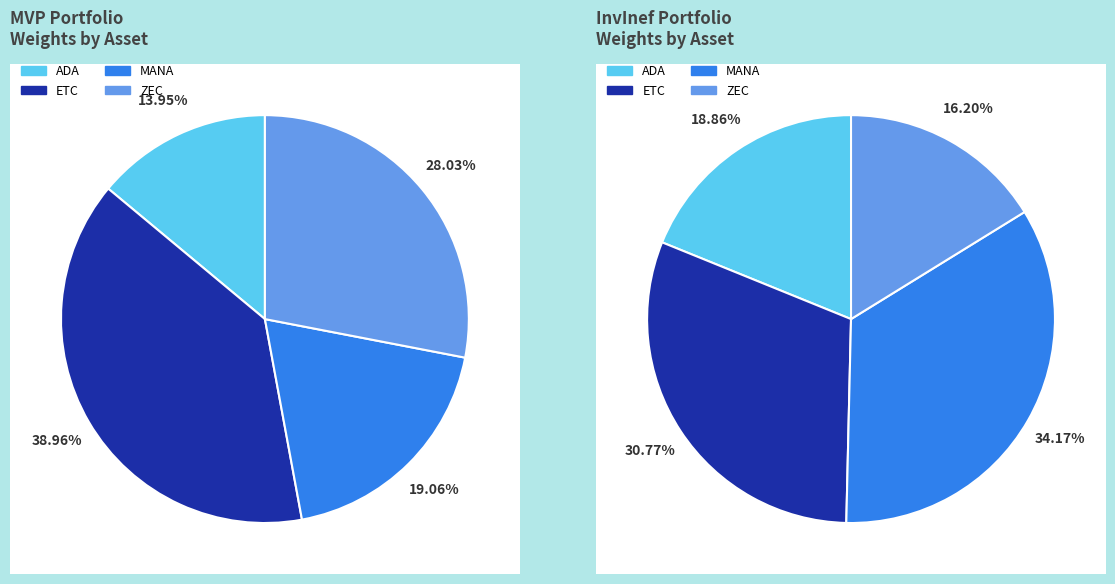

Which slice is the largest?

ETC